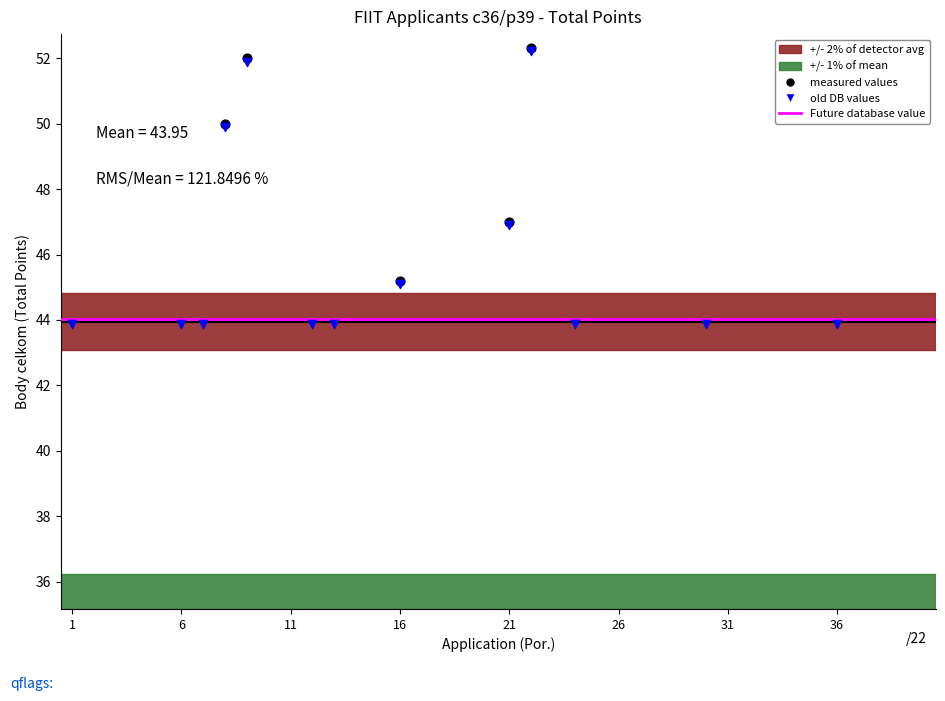

Between 10 and 40, which is larger?

40